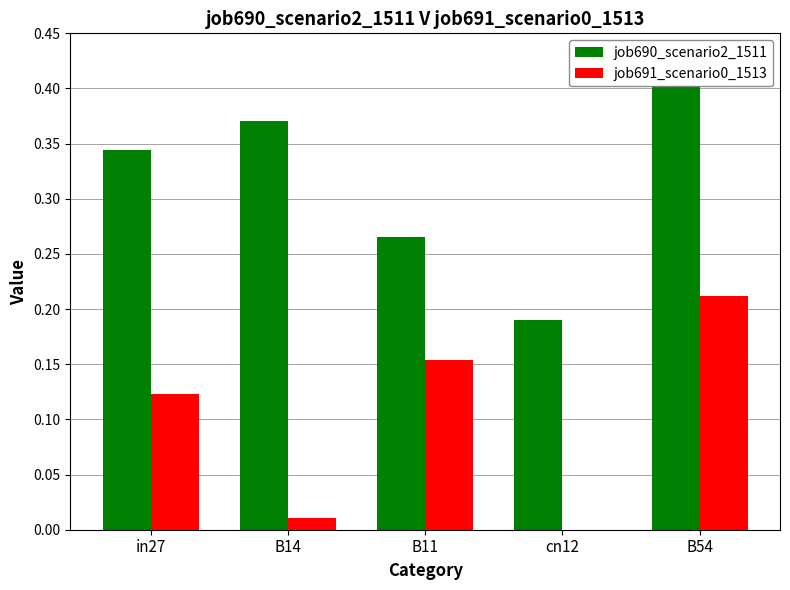

What is the label of the 1st bar from the left?

in27